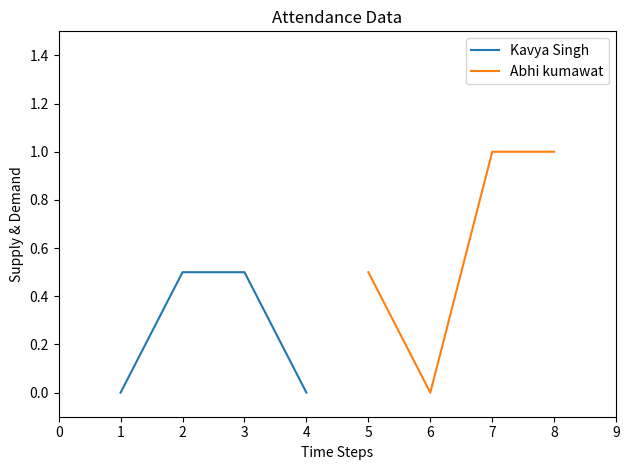

Reading right to left, what are all the values shown in this chart?

Kavya Singh: 0.0	0.5	0.5	0.0
Abhi kumawat: 1.0	1.0	0.0	0.5